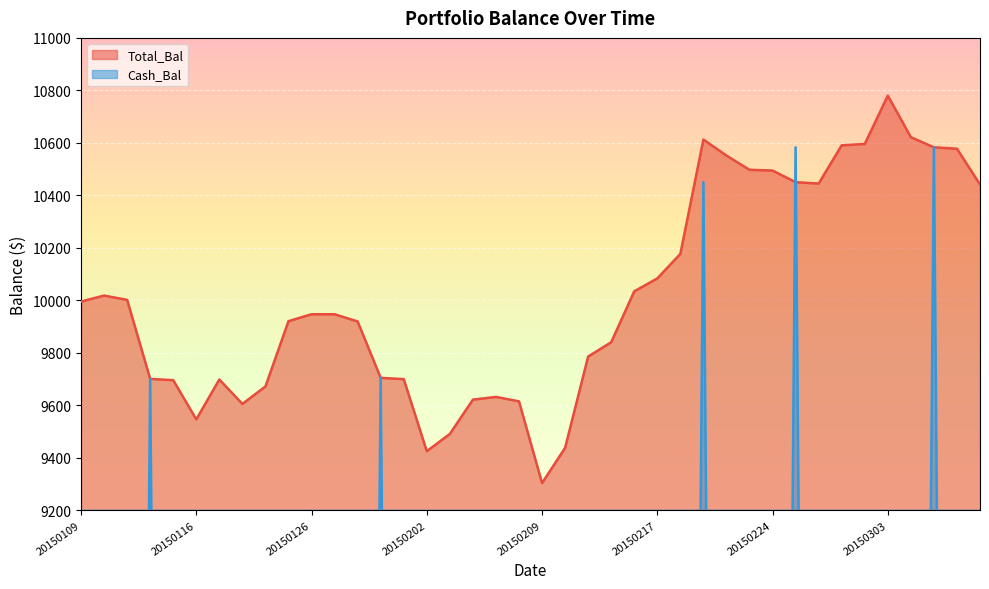

How many categories are shown in the chart?

40